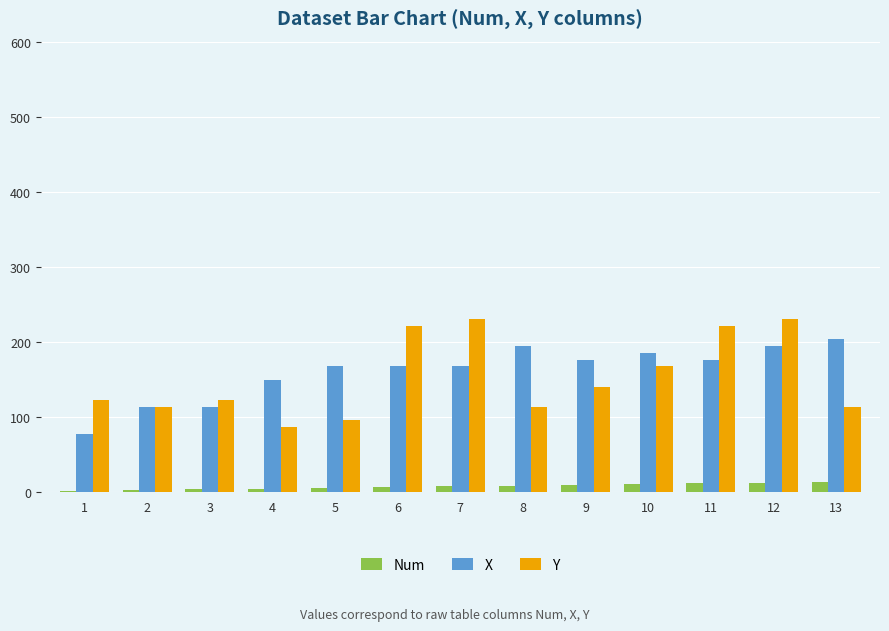

What are all the series names shown in the legend?

Num, X, Y